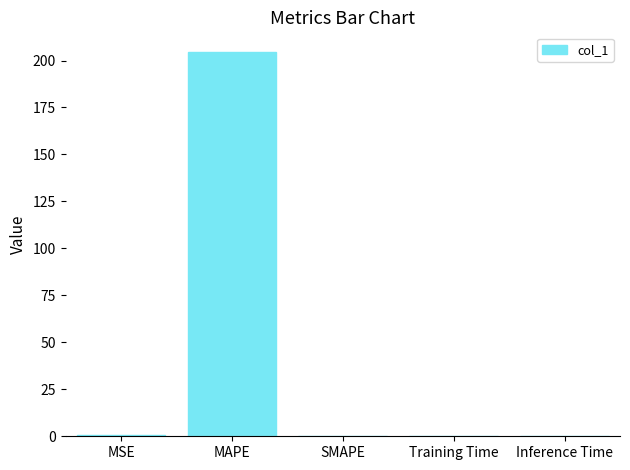

Count the number of categories in the chart.

5